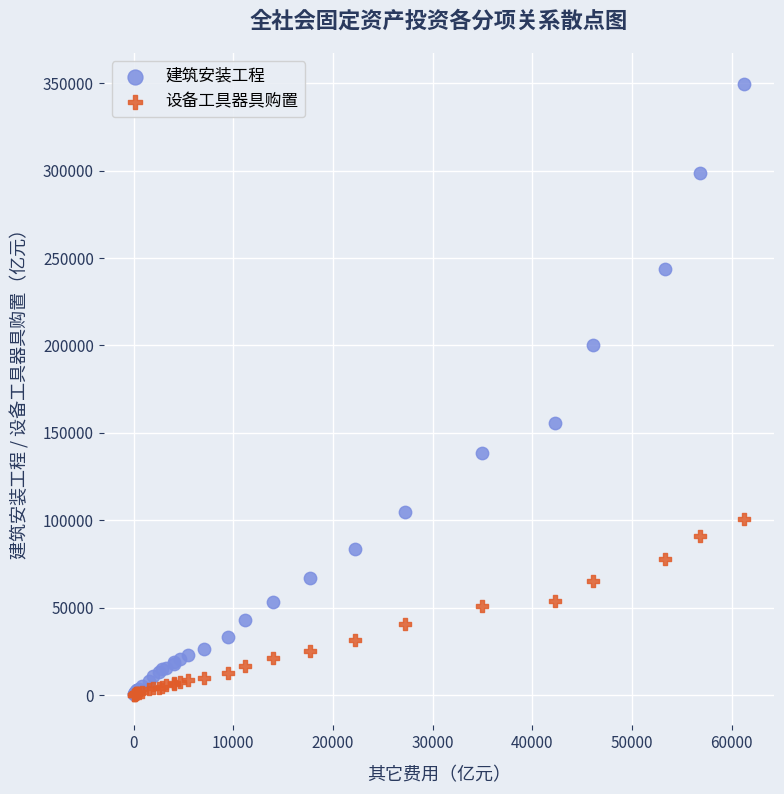

Across all series, what Y value is closest to 175006?

155580.5